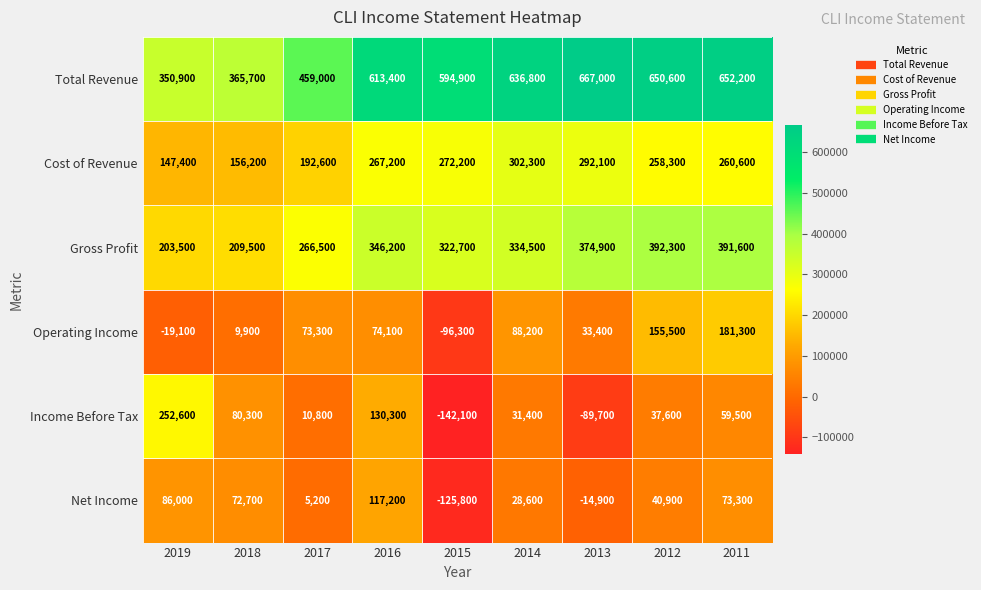

Is it true that Net Income equals 117200 at 2016?

True